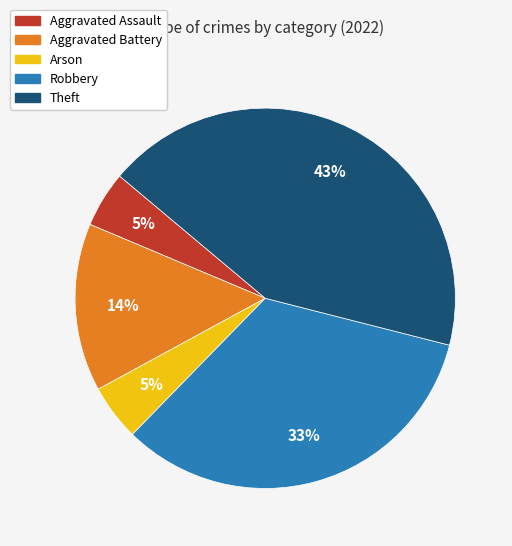

Between Theft and Robbery, which is larger?

Theft